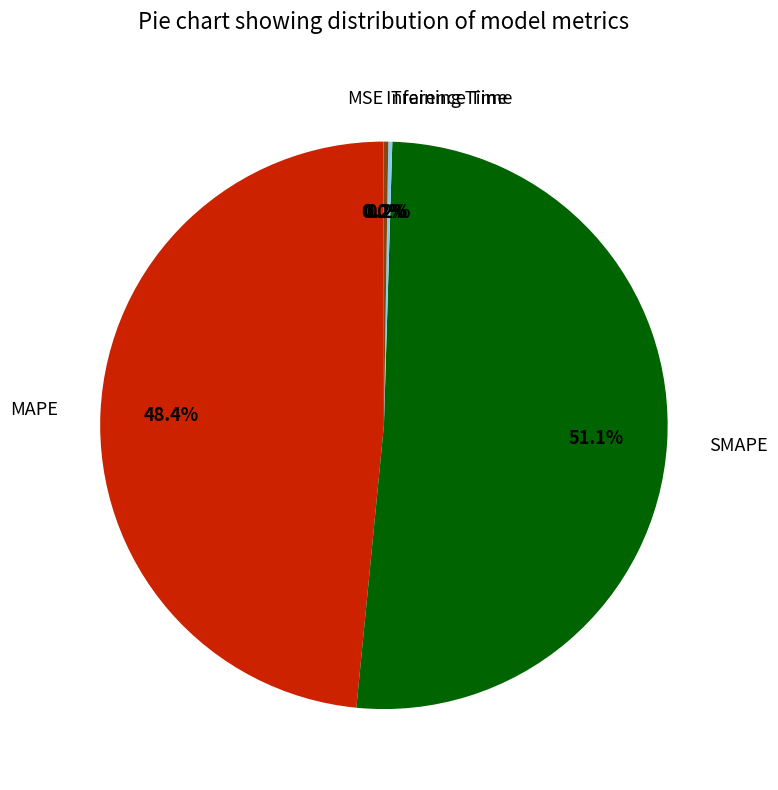

Which slice is the largest?

SMAPE